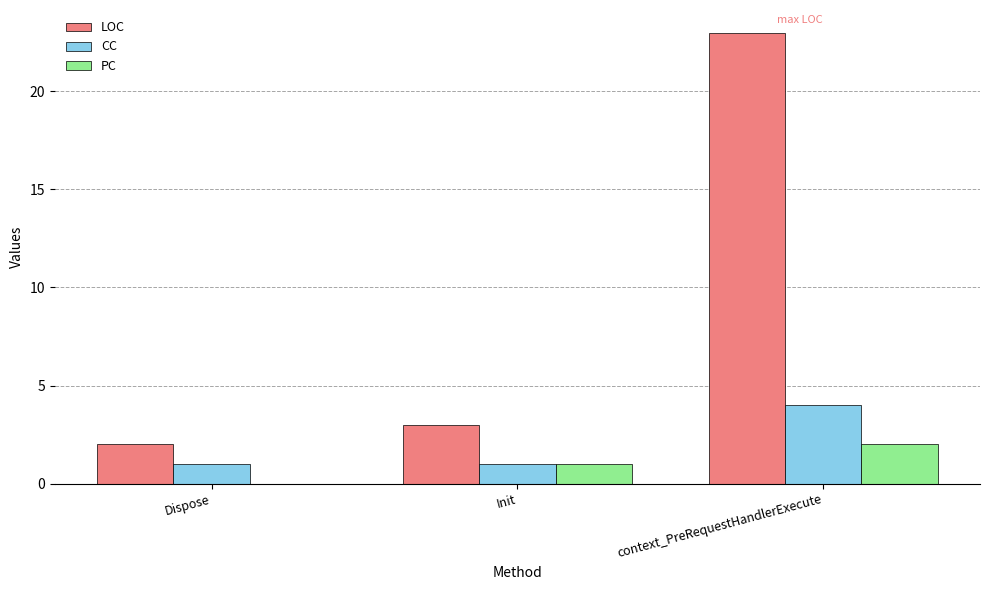

Are the bars horizontal?

No